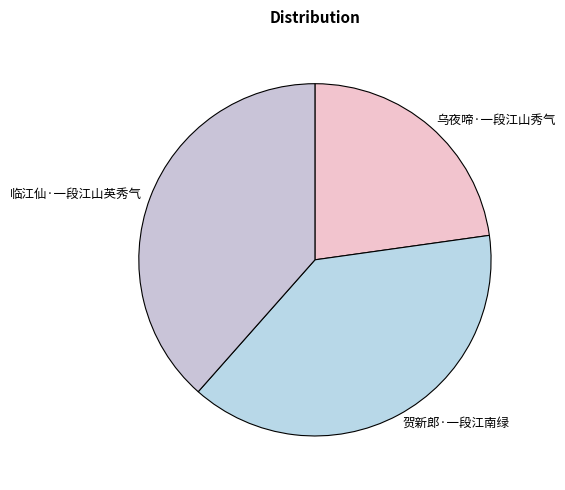

Which slice is the smallest?

乌夜啼·一段江山秀气